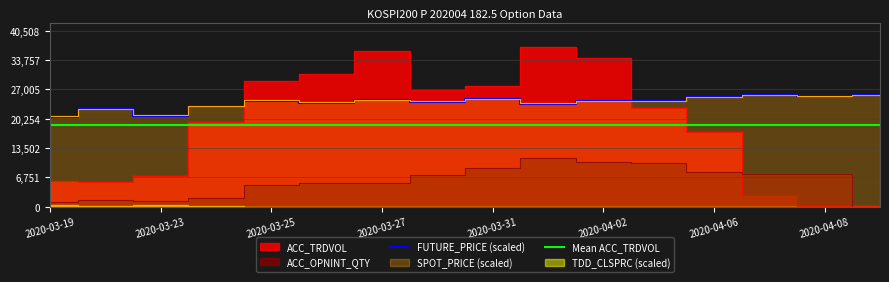

What is the maximum value for FUTURE_PRICE (scaled)?

25778.2